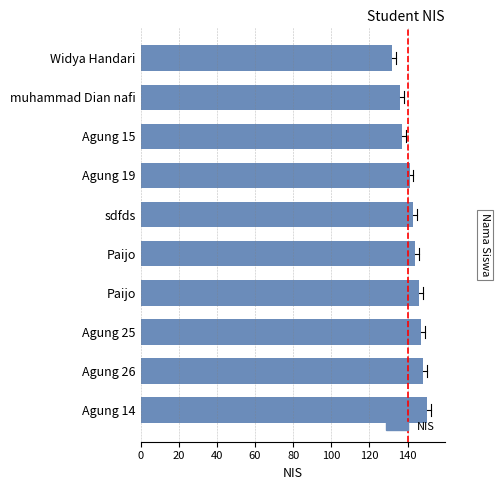

What is the difference between the second highest and minimum values?

16